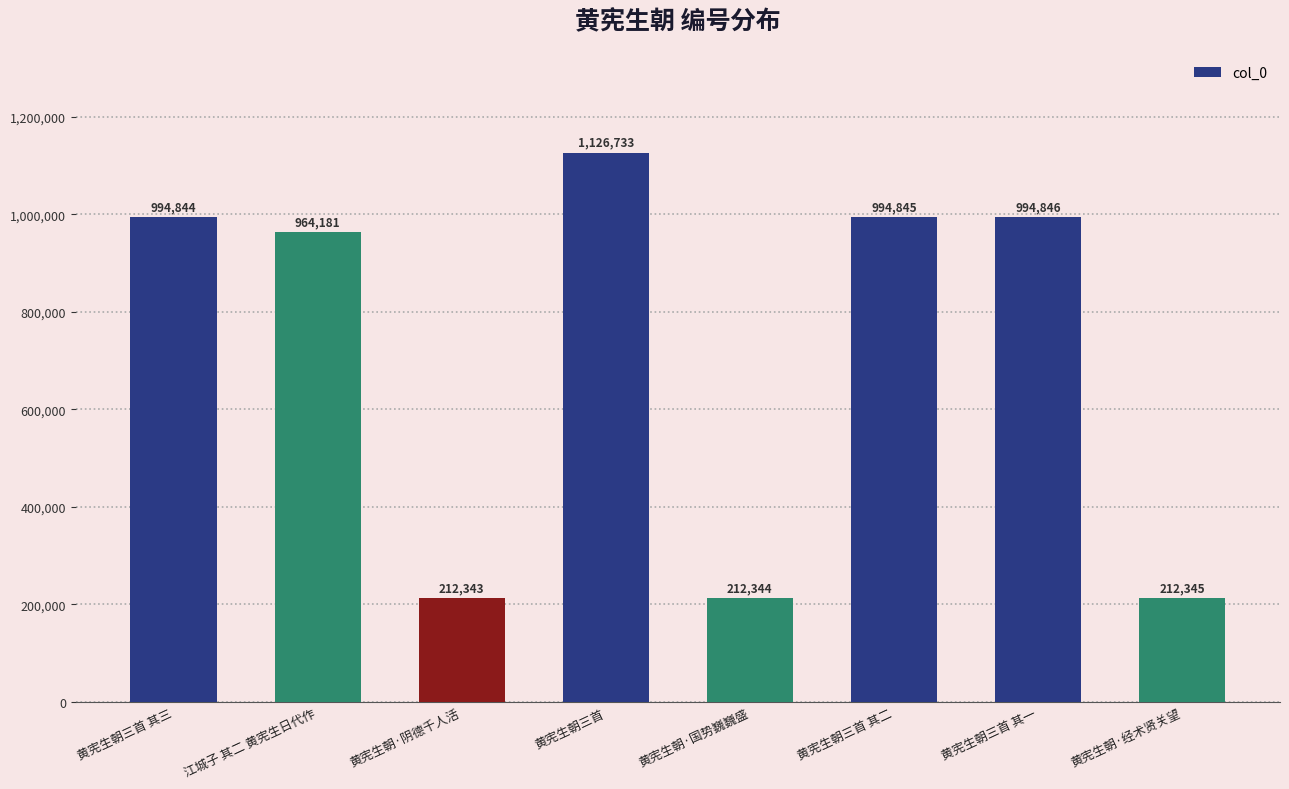

At which category does the chart reach its peak across all series?

黄宪生朝三首